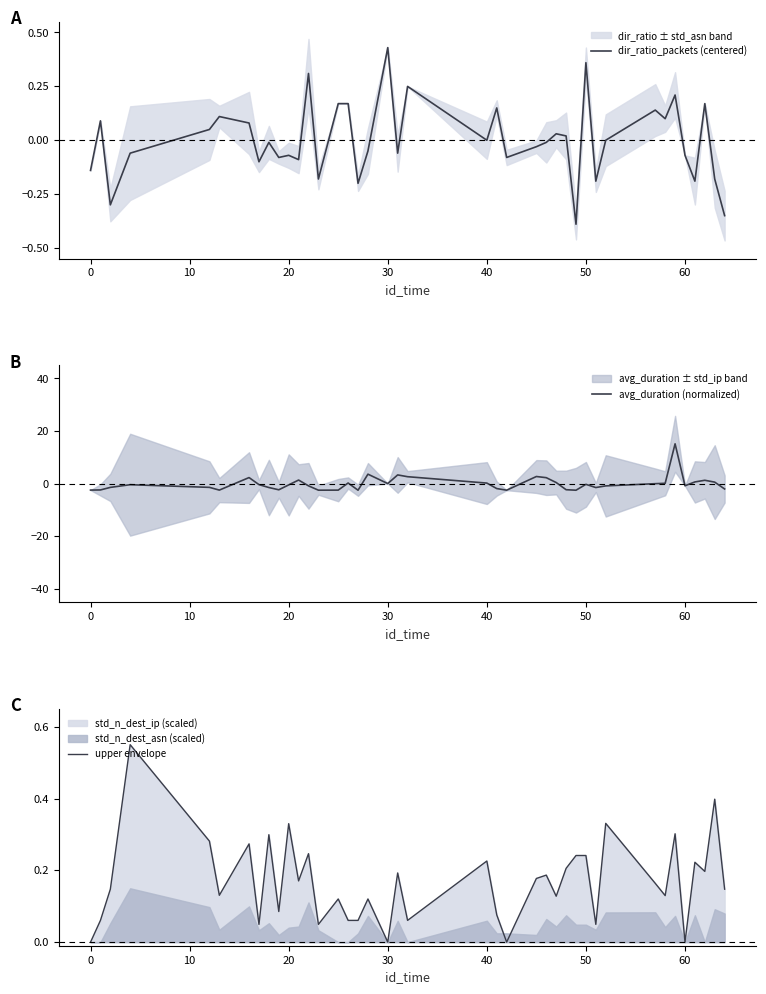

At how many categories does at least one series exceed -1?

40